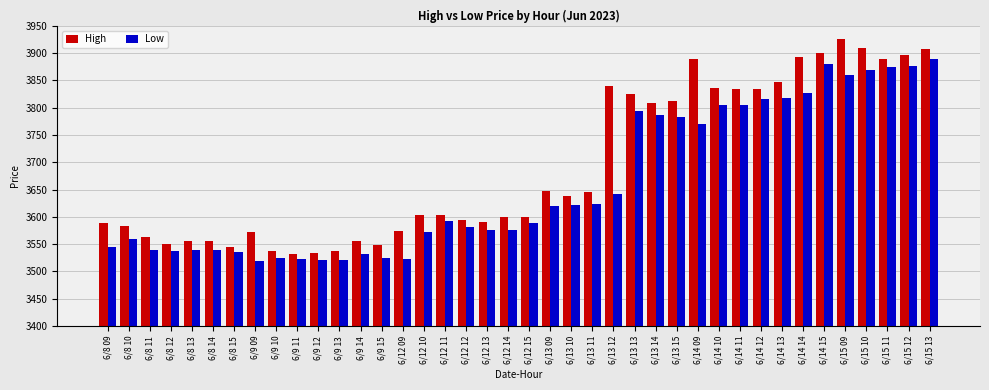

Is the value of High at 6/14 14 greater than the value of Low at 6/14 14?

Yes